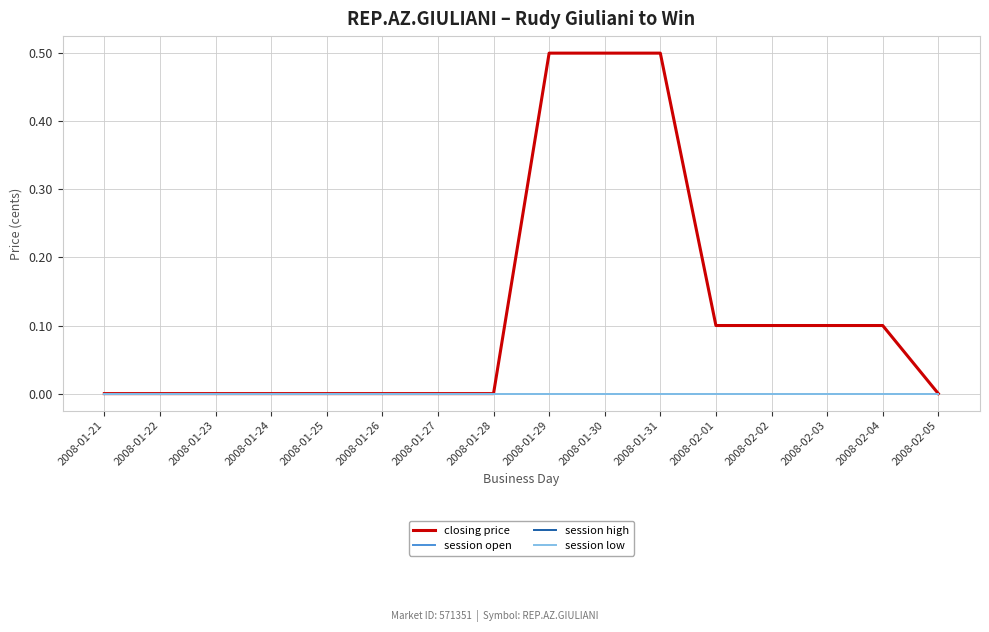

Is this an area chart (filled region under the line)?

No